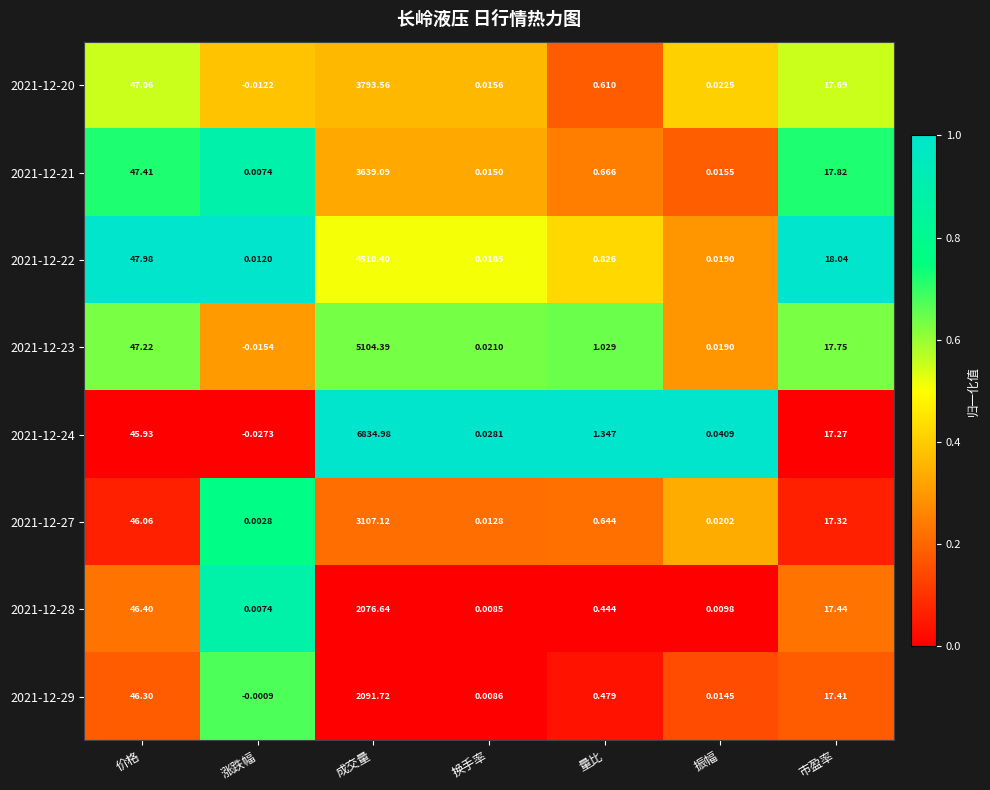

Which category has the highest value across all series?

成交量